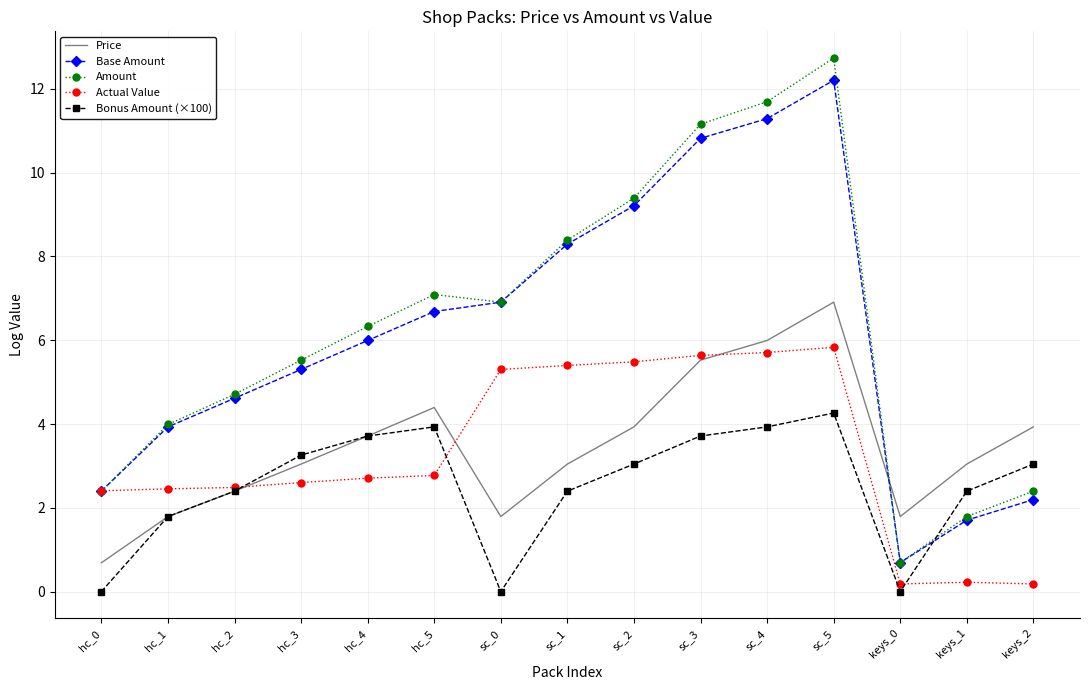

After their last crossing, which series has the higher values: Base Amount or Actual Value?

Base Amount